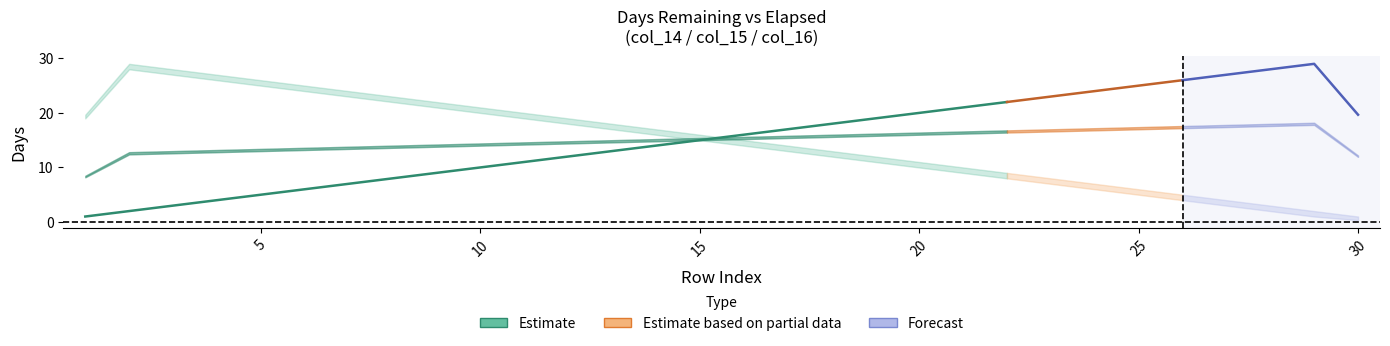

Is it true that col_15 equals 12 at 21?

False